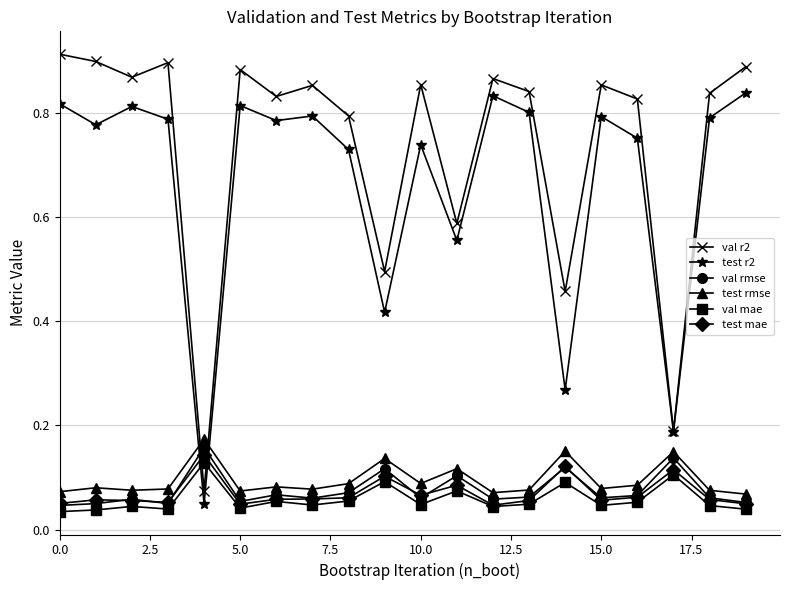

How many lines are shown in the chart?

6